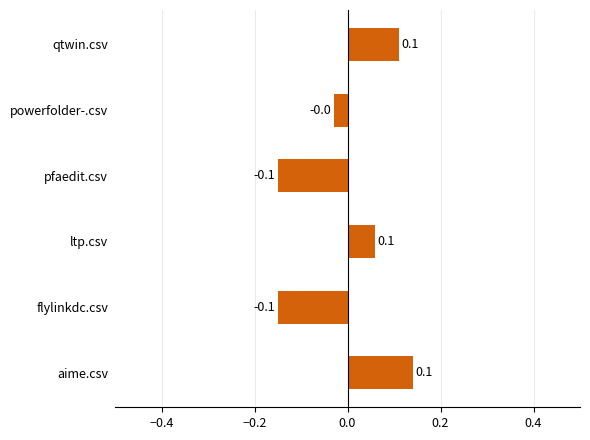

Count the values in the range 0 to 1.

3